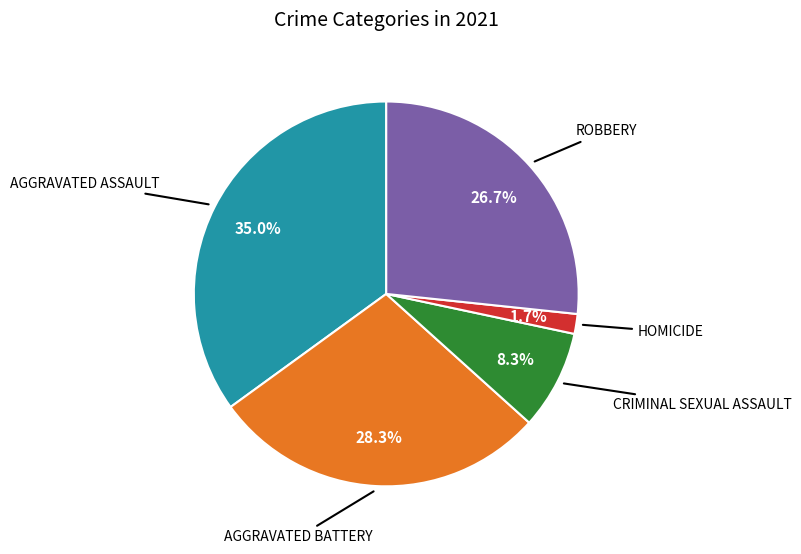

Does any single category account for the majority?

No